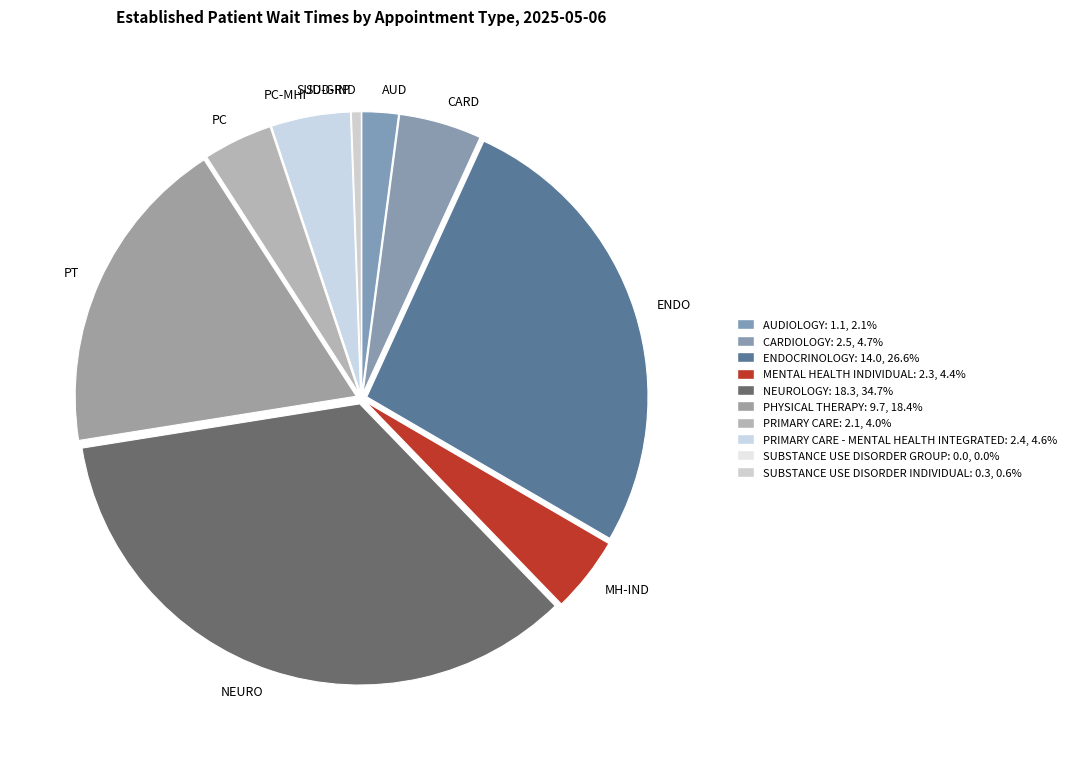

Is the sum of PT and NEURO greater than half?

Yes